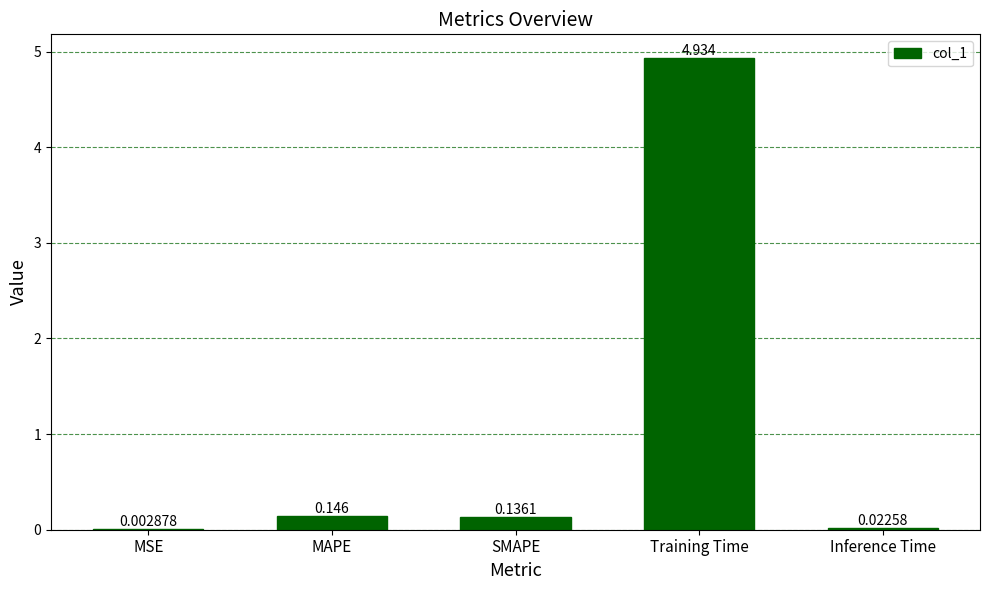

Which category has the highest value across all series?

Training Time